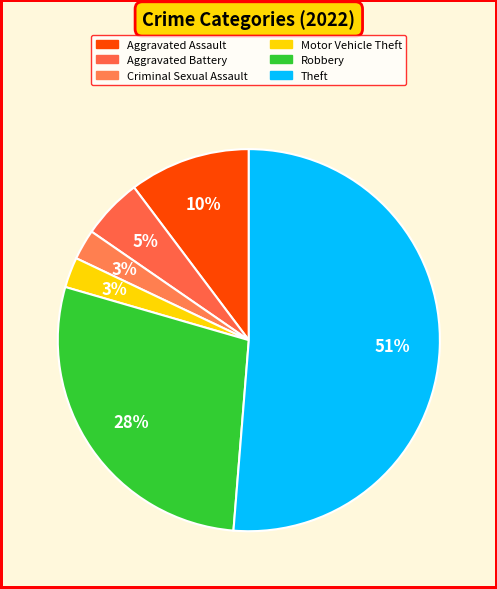

Which slice is the largest?

Theft